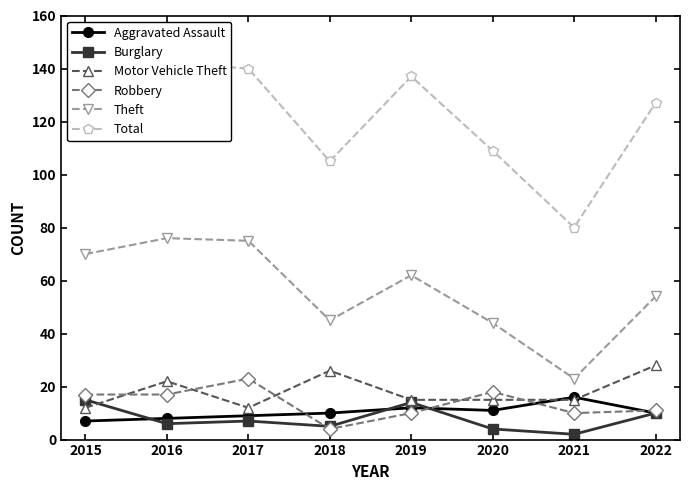

Which category has the highest value across all series?

2016